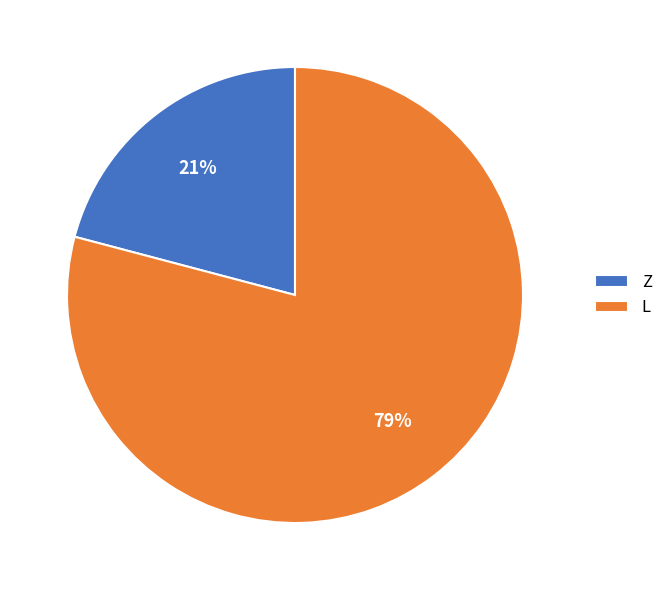

Rank the categories by value from lowest to highest.

Z, L